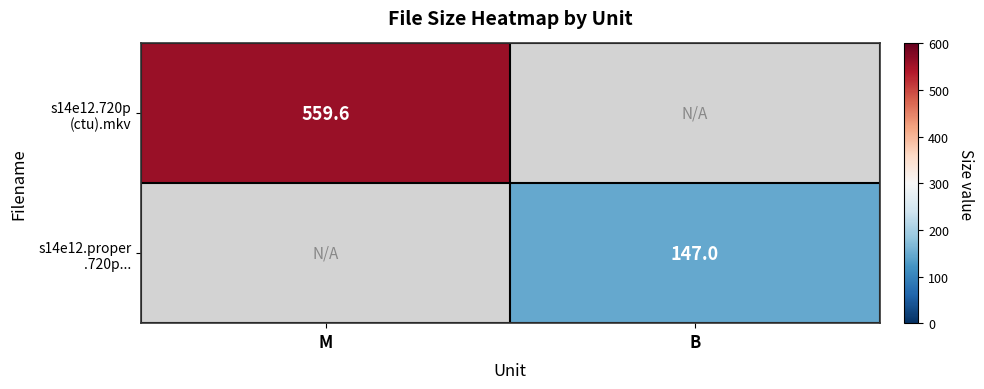

What is the total value across all series at M?

559.6